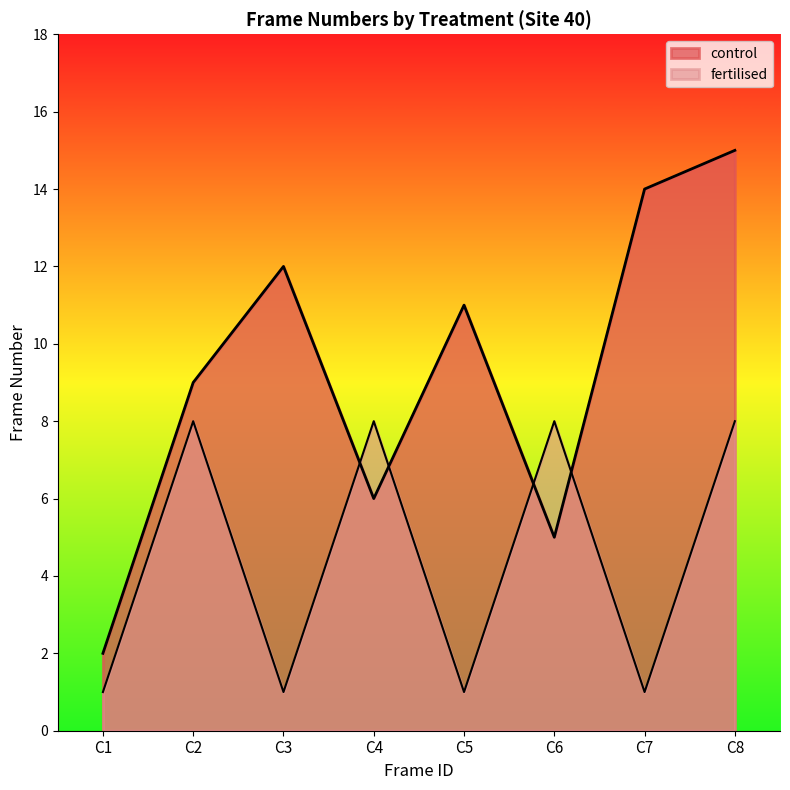

Which label corresponds to the largest value in the chart?

C8